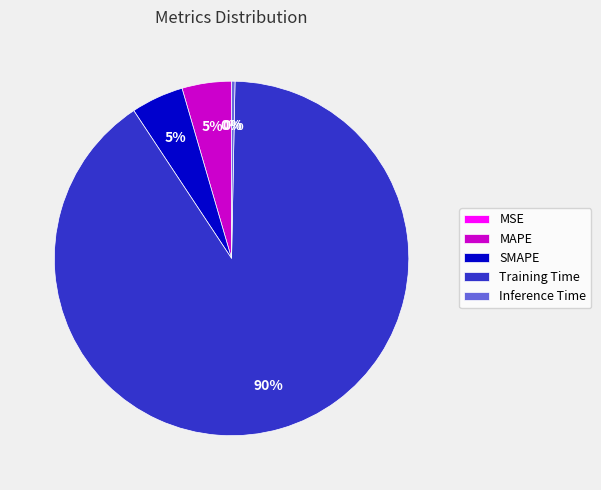

Which category has the biggest portion of the pie?

Training Time